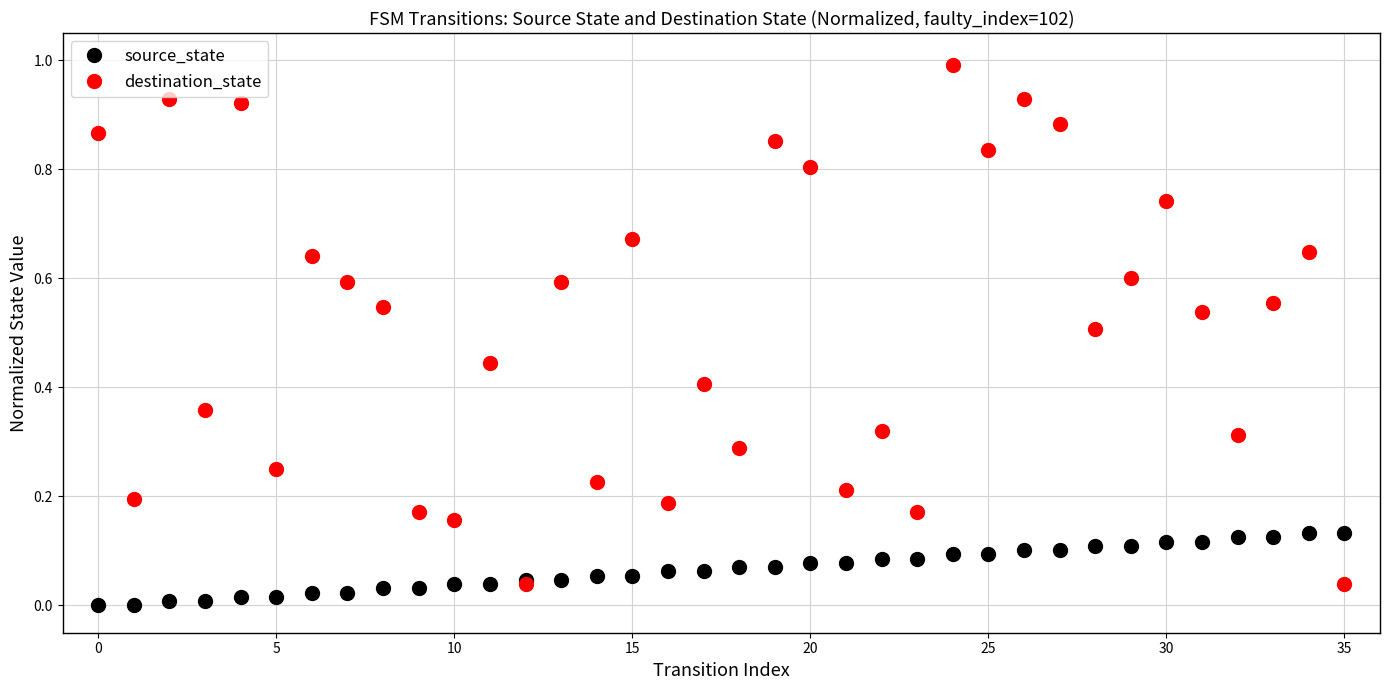

Which series has the widest spread of values?

destination_state